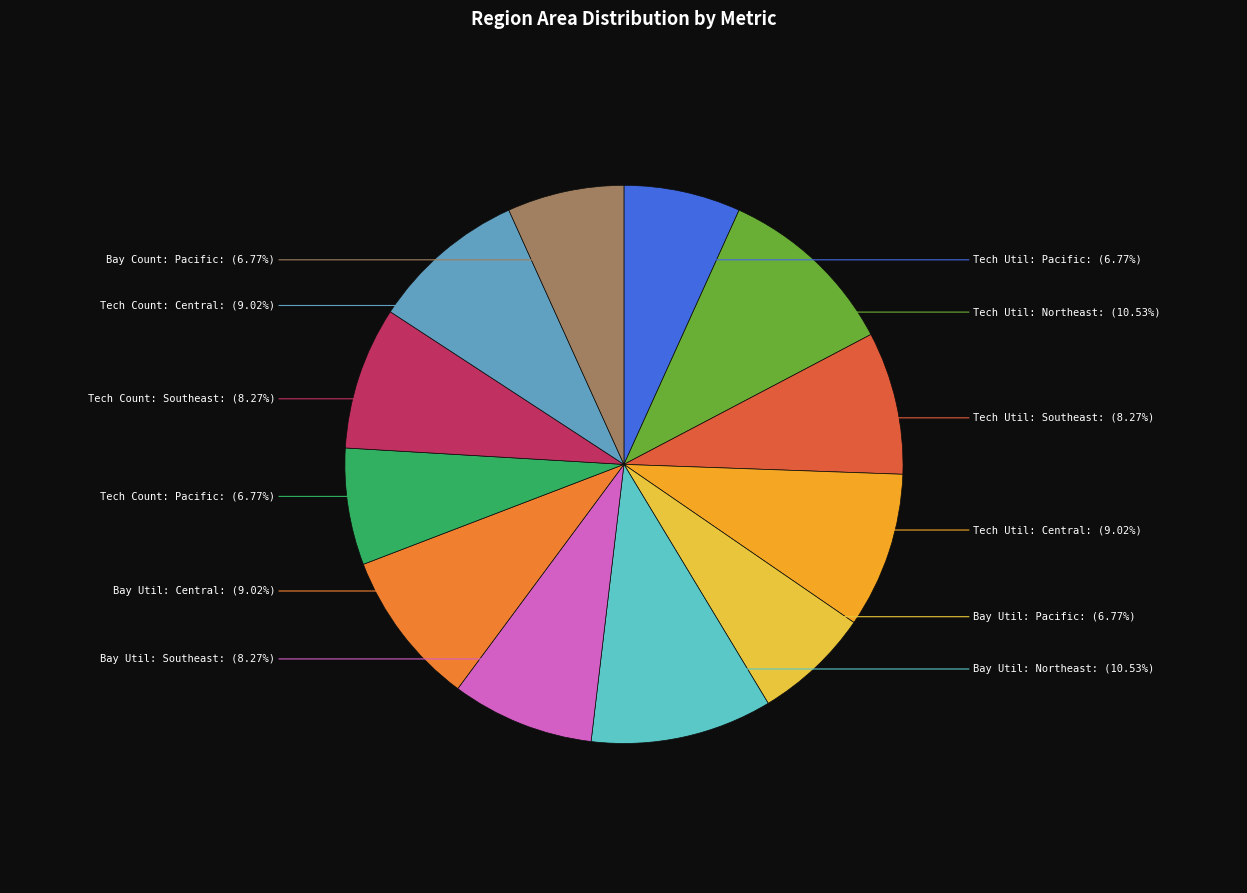

Does Tech Util: Southeast represent more than half of the total?

No